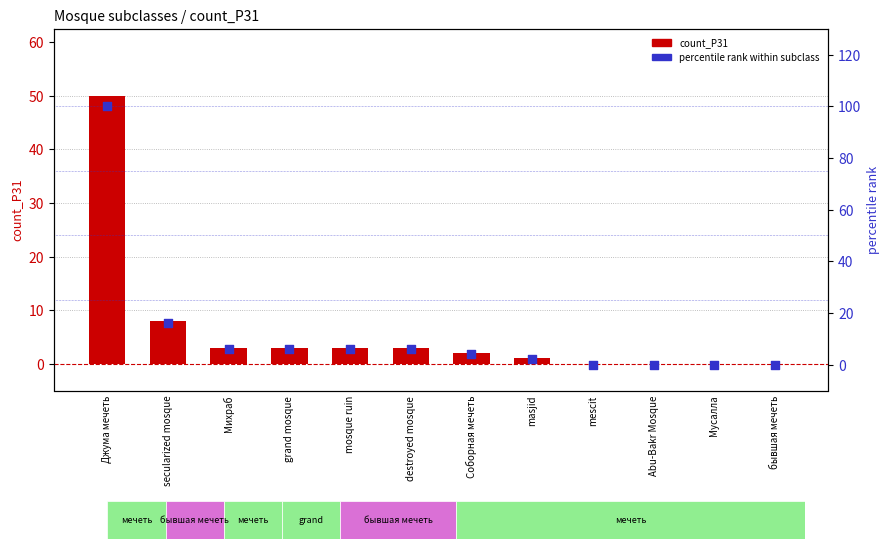

Which series reaches the maximum Y coordinate?

percentile rank within subclass